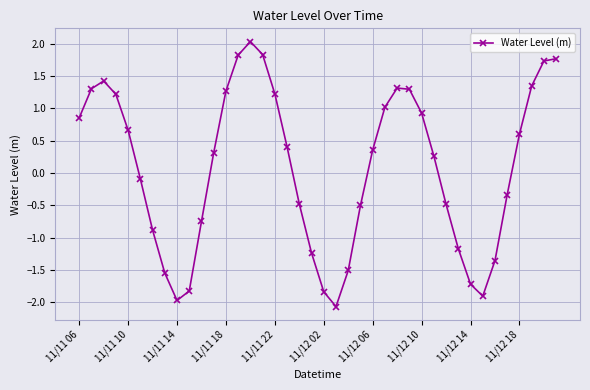

How many data points are above 0?

22